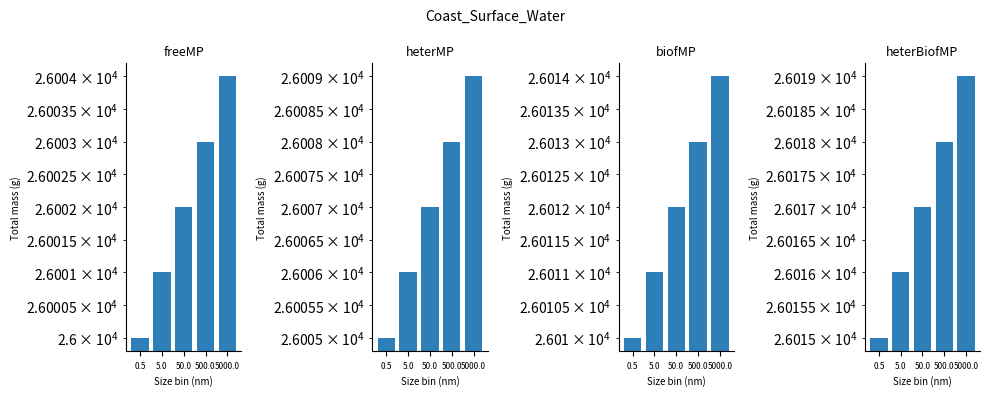

Rank the series by their average value, from highest to lowest.

heterBiofMP, biofMP, heterMP, freeMP